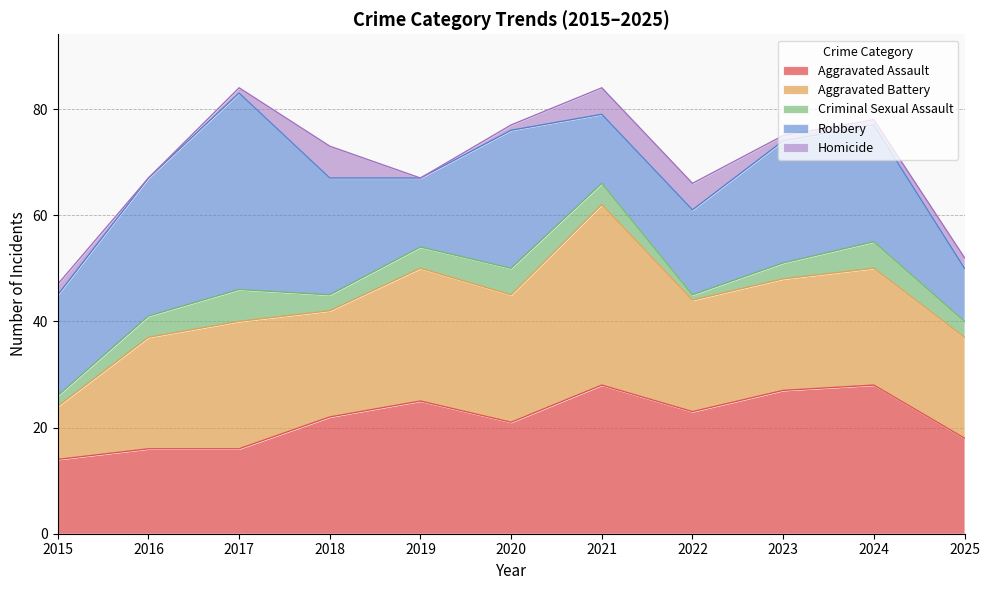

At which label does Robbery first exceed 22?

2016